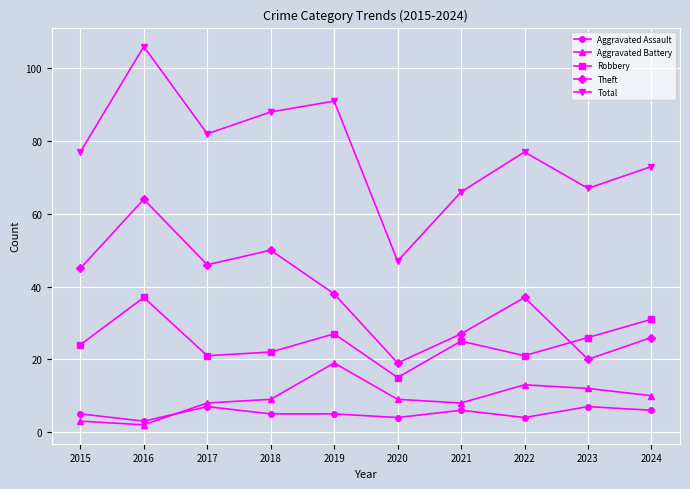

Which series has the largest range (max minus min)?

Total